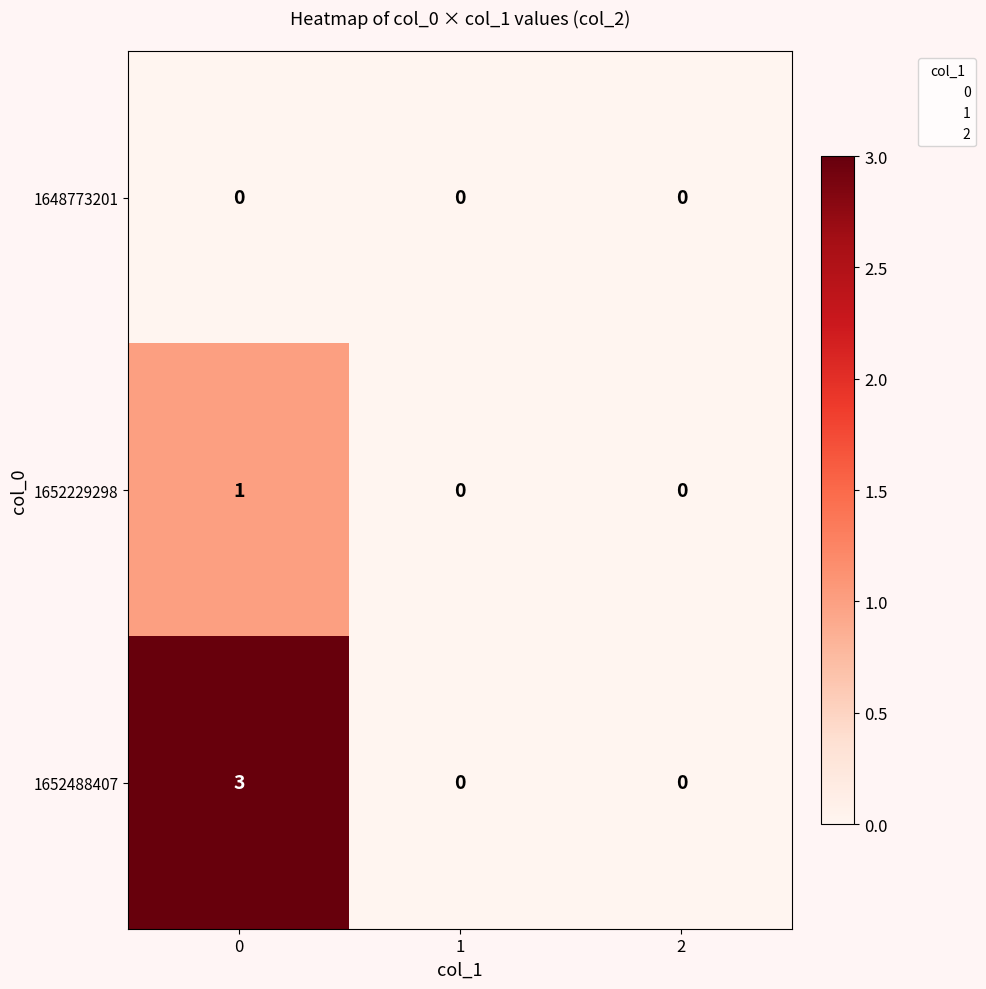

Reading right to left, transcribe all the data shown in this chart.

1648773201: 0	0	0
1652229298: 0	0	1
1652488407: 0	0	3